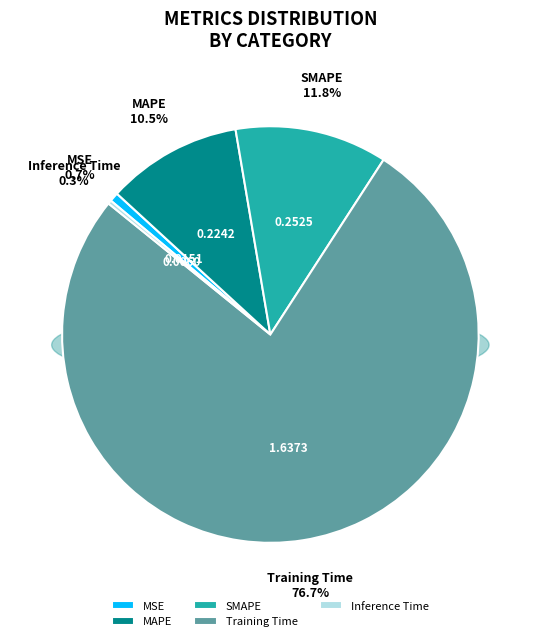

To the nearest percent, what is the combined percentage of Inference Time and SMAPE?

12%